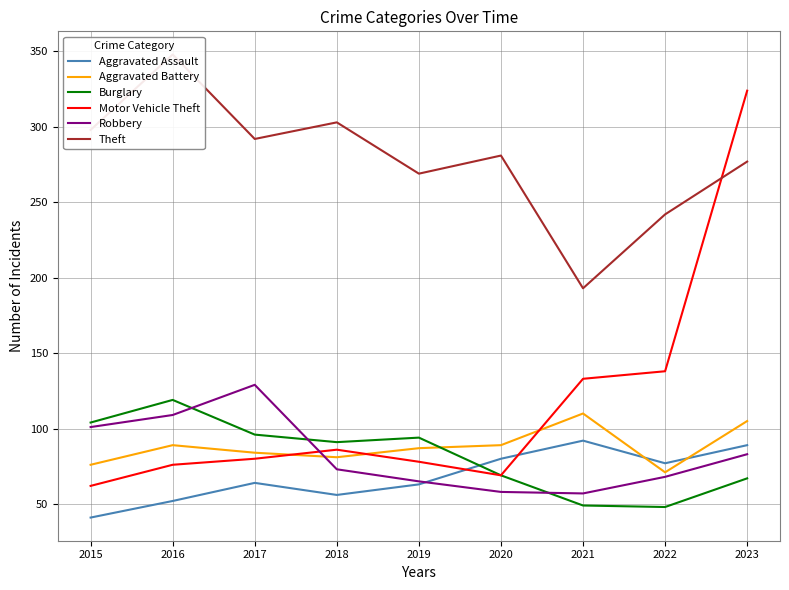

What are all the series names shown in the legend?

Aggravated Assault, Aggravated Battery, Burglary, Motor Vehicle Theft, Robbery, Theft